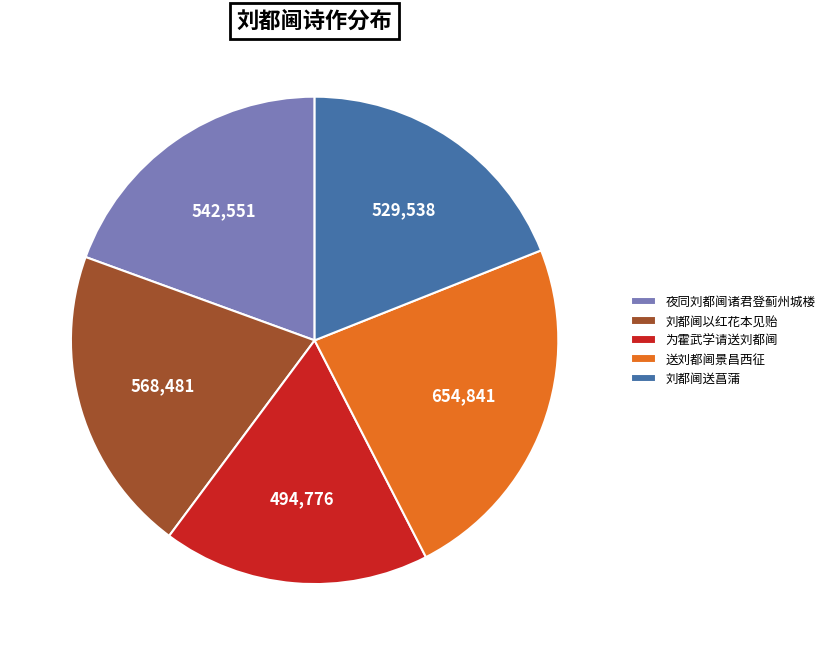

Combined, do 为霍武学请送刘都阃 and 刘都阃以红花本见贻 account for over 50%?

No